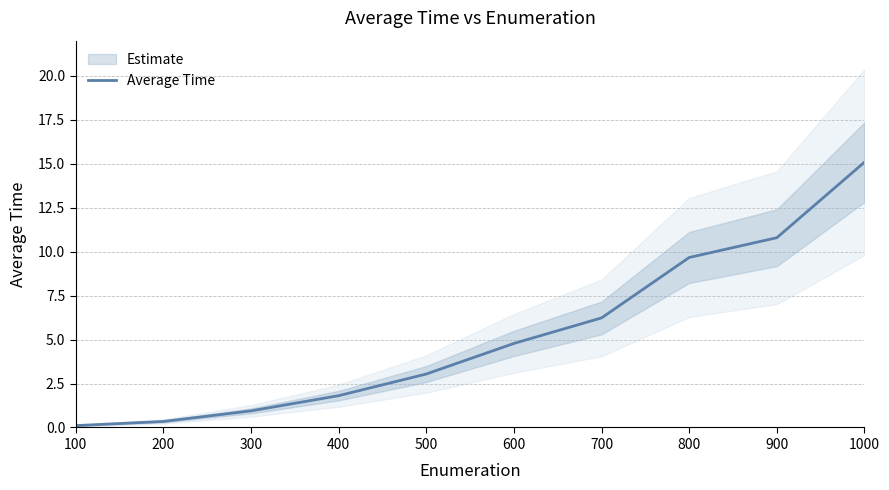

How many lines are shown in the chart?

1